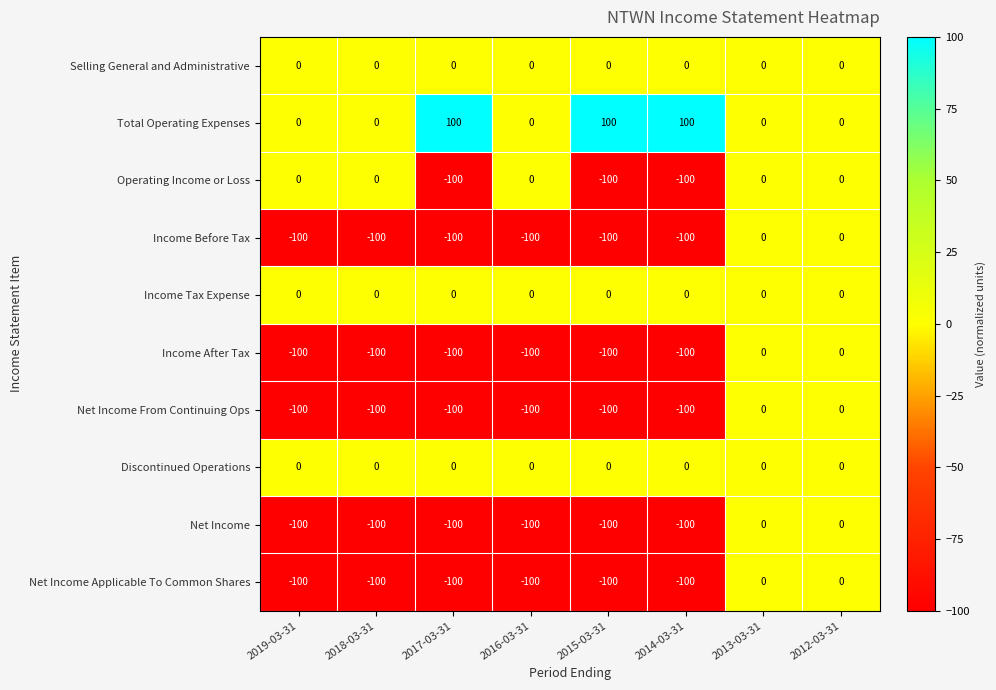

What is the spread (max minus min) of values at 2015-03-31?

200